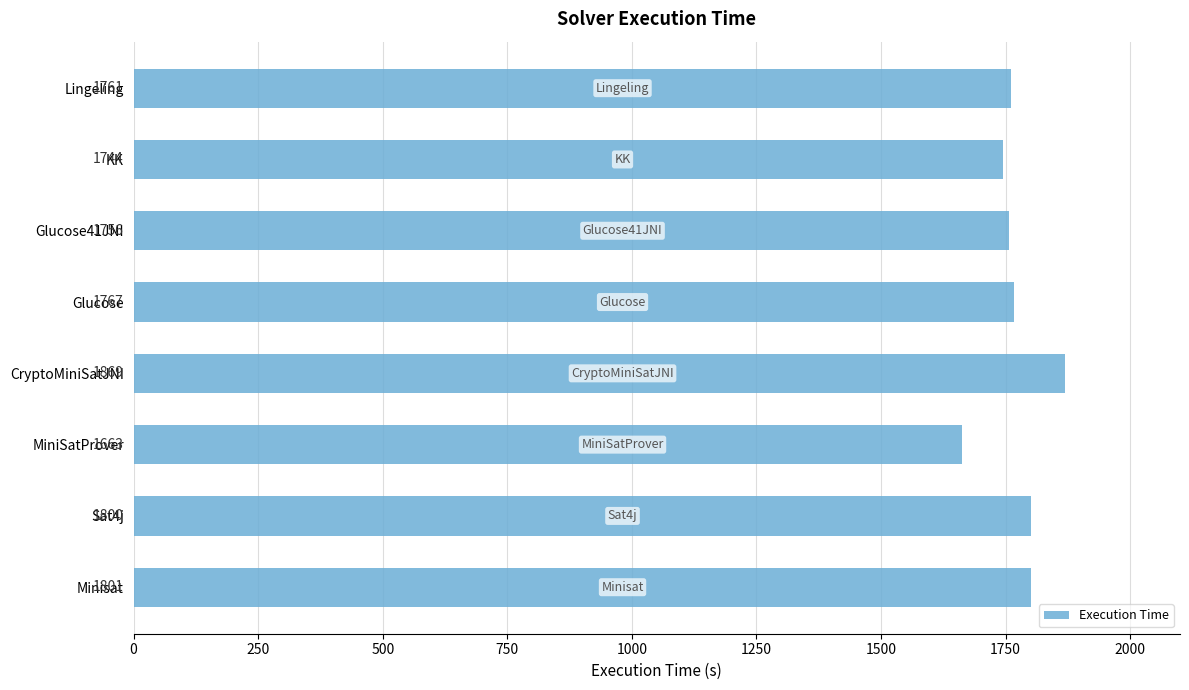

What is the smallest value displayed?

1663